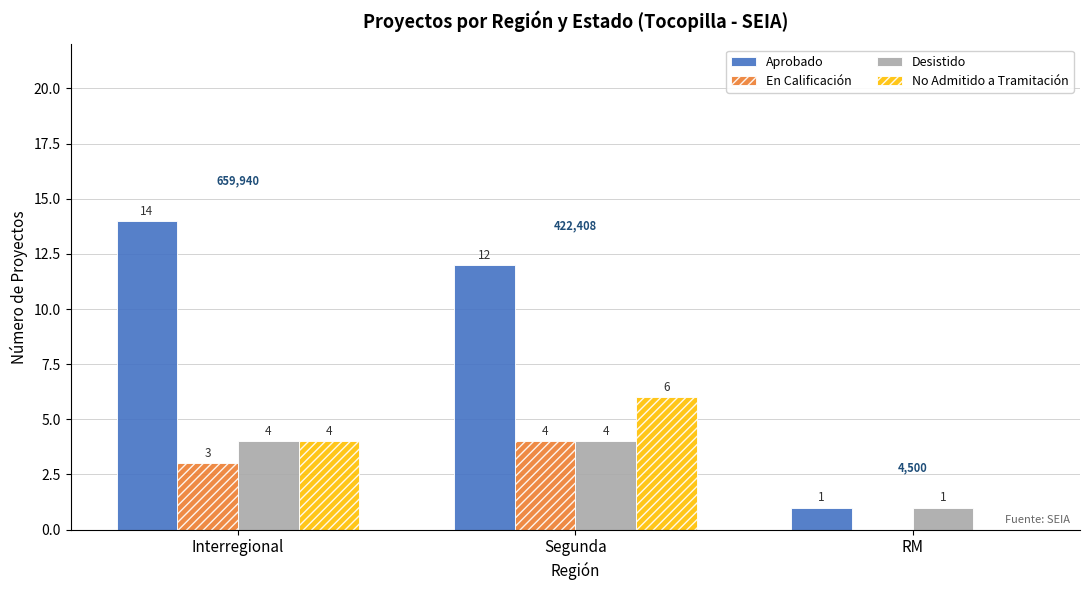

How many categories are shown in the chart?

3